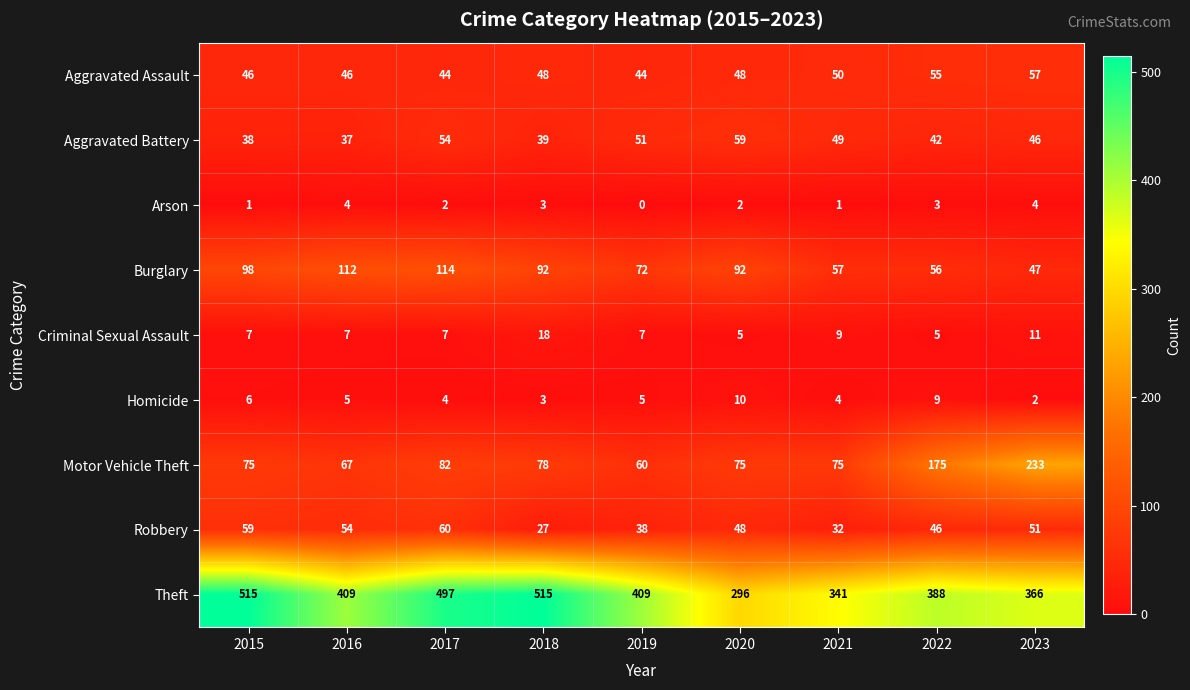

The Homicide series shows 9 at 2022. True or false?

True